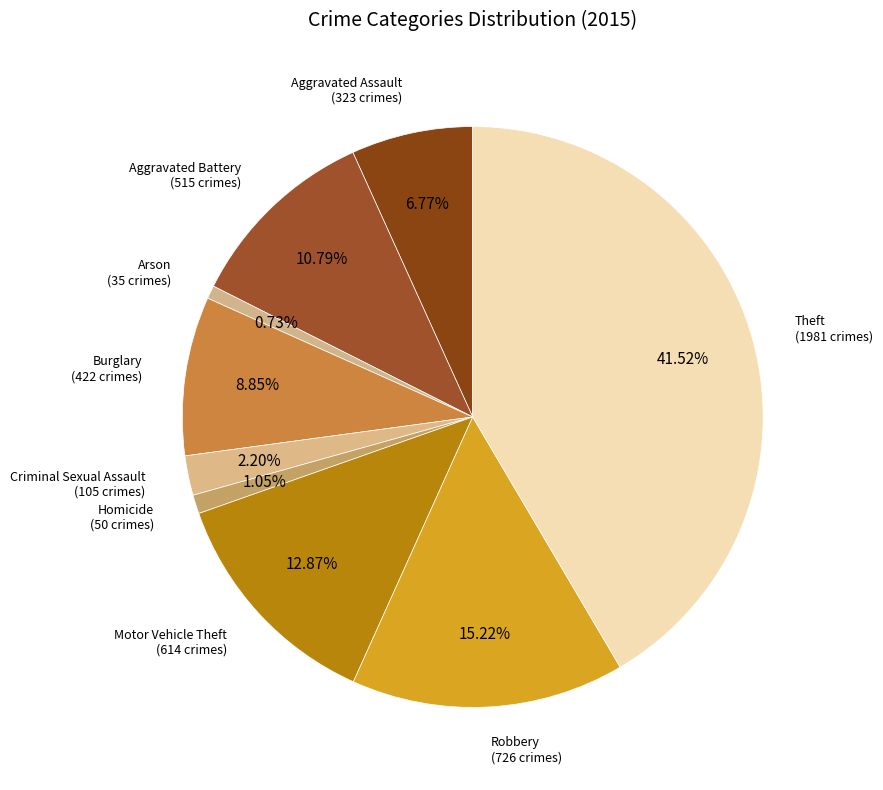

Which category has the biggest portion of the pie?

Theft